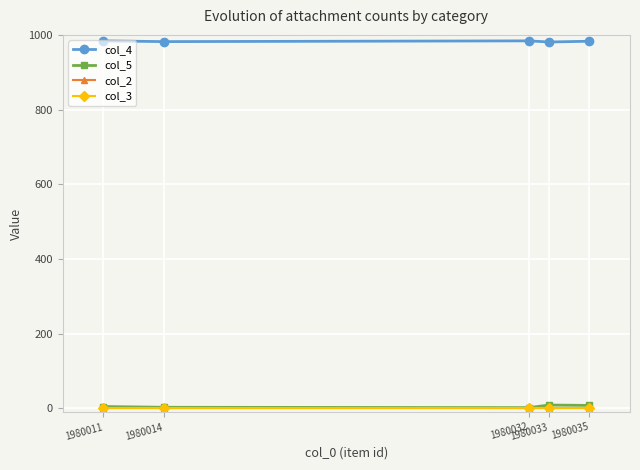

Does the chart have visible grid lines?

Yes